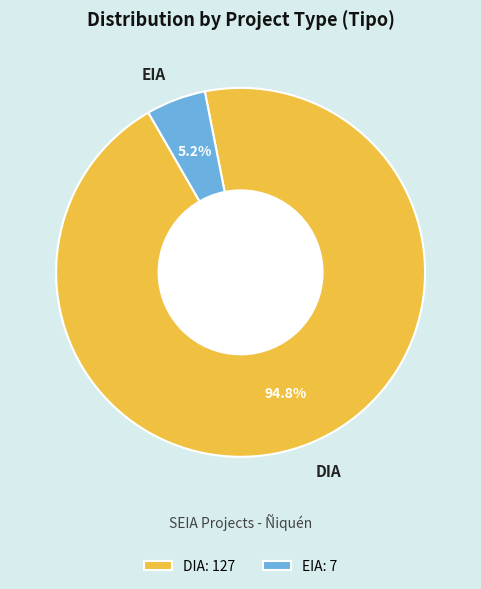

What is the majority slice?

DIA